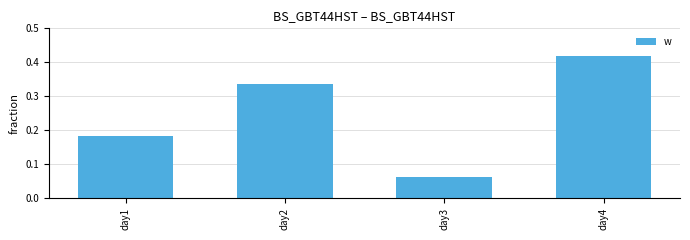

Rank the categories by value from lowest to highest.

day3, day1, day2, day4